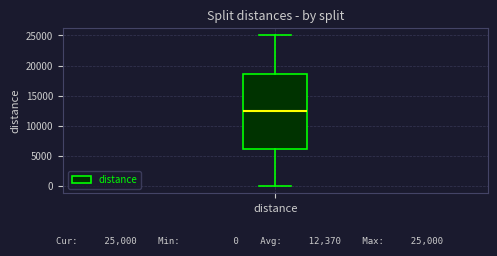

Transcribe this box plot: give where the median line is, the range the box spans, and where the two whiskers end, as read against the y-axis. The values are not printed on the chart, so give them approximately, as read against the axis.

median 12500, box 6000 to 18500, whiskers 0 to 25000